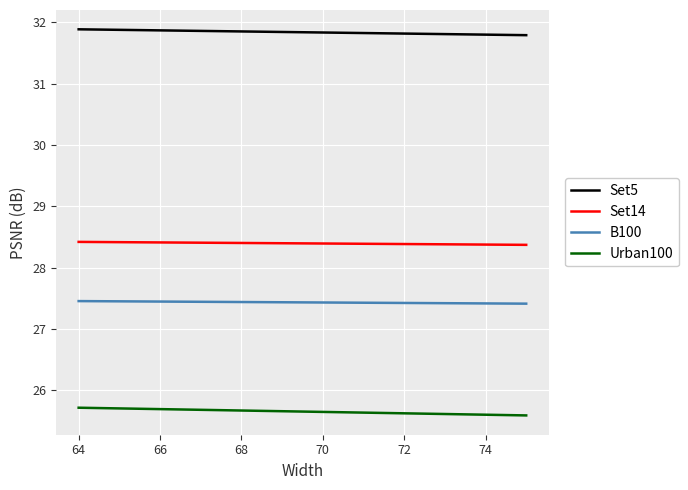

Rank the series by their average value, from lowest to highest.

Urban100, B100, Set14, Set5